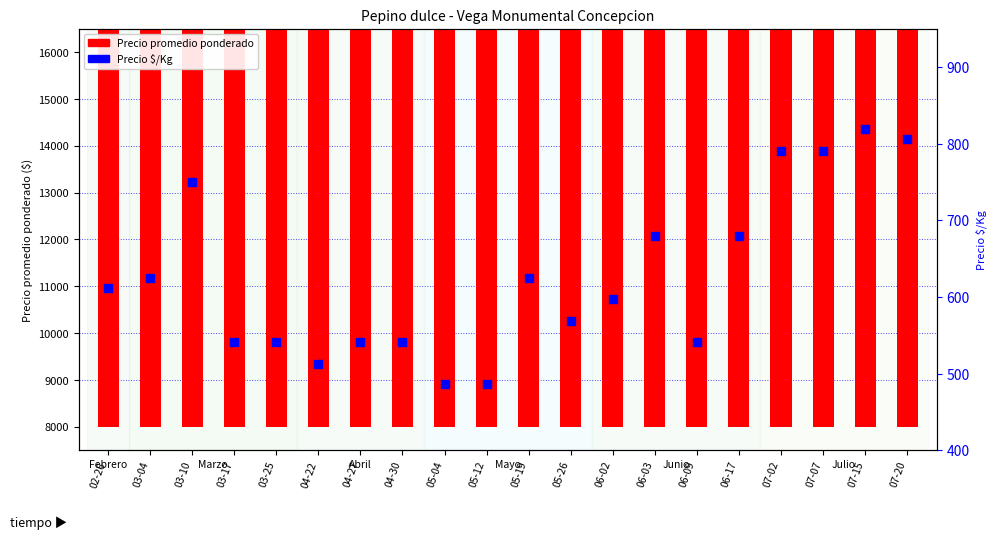

What are all the series names shown in the legend?

Precio promedio ponderado, Precio $/Kg